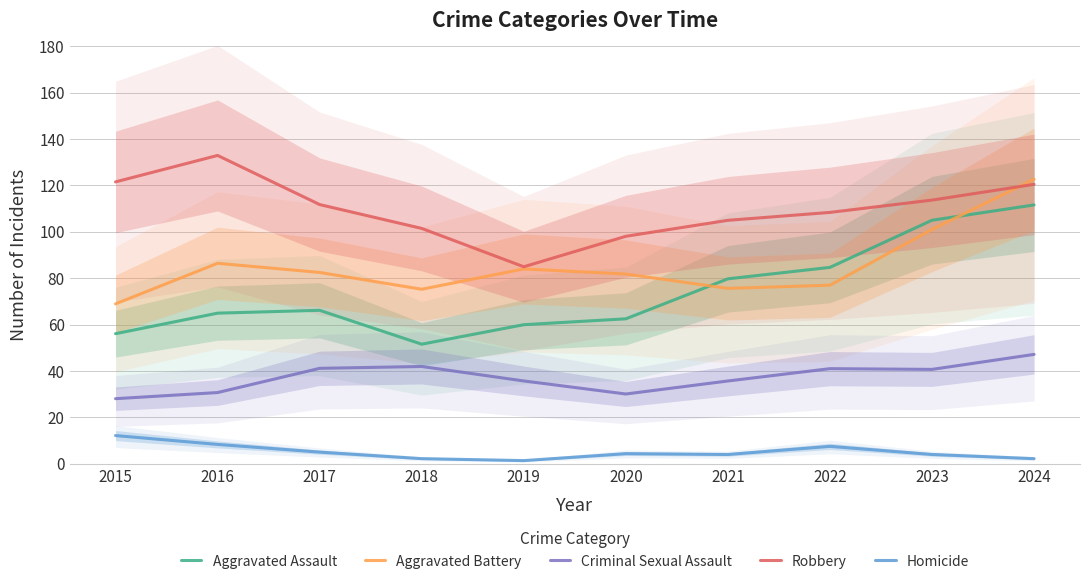

Count the number of data series in this chart.

5